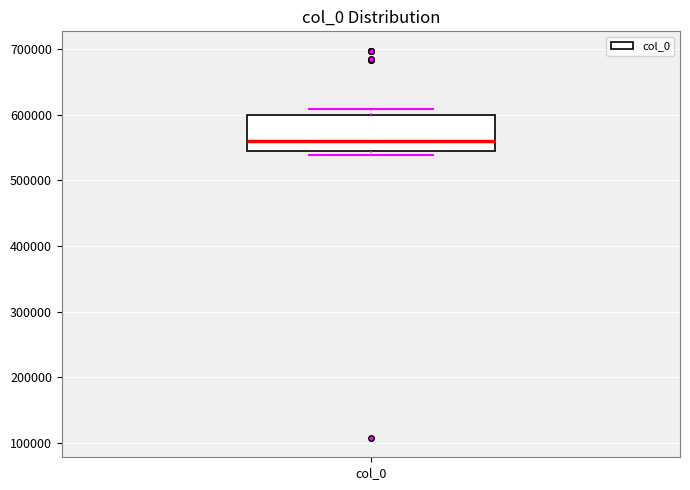

Where is the lower edge of the box for col_0 on the y-axis? The values are not printed on the chart, so give them approximately, as read against the axis.

540000